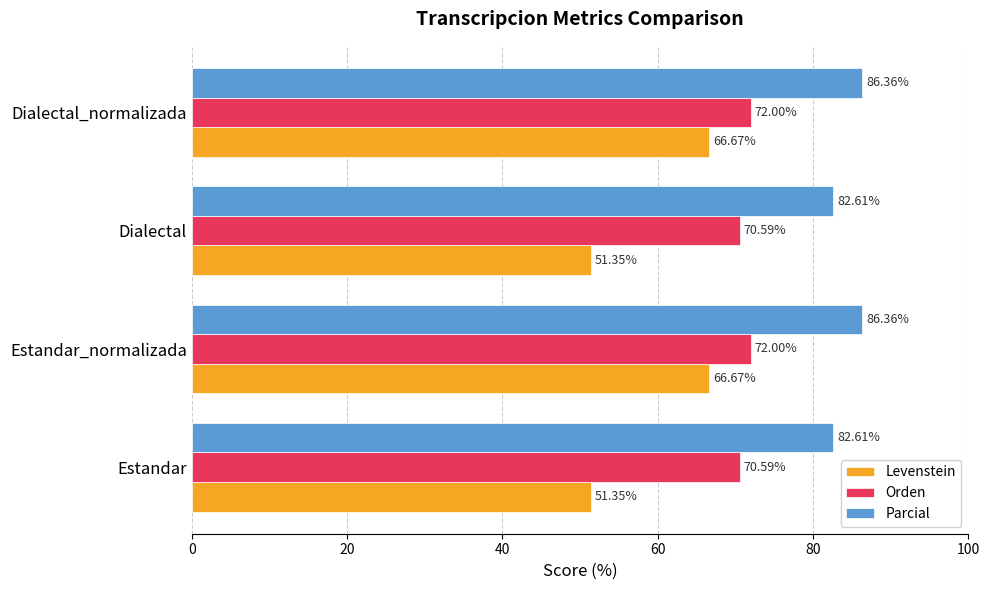

Is the value of Orden at Dialectal_normalizada greater than the value of Levenstein at Estandar?

Yes